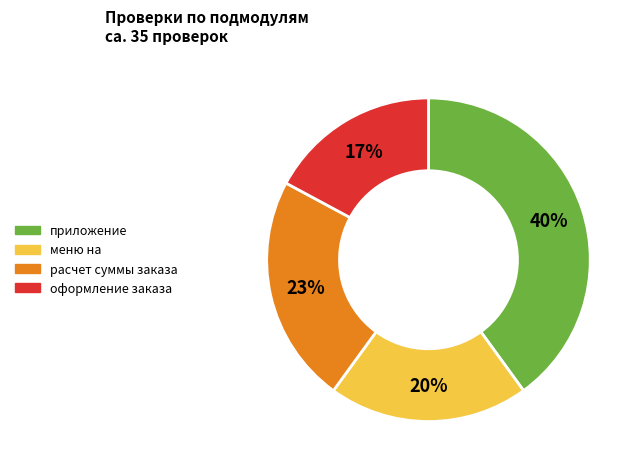

True or false: расчет суммы заказа accounts for 37% of the total.

False